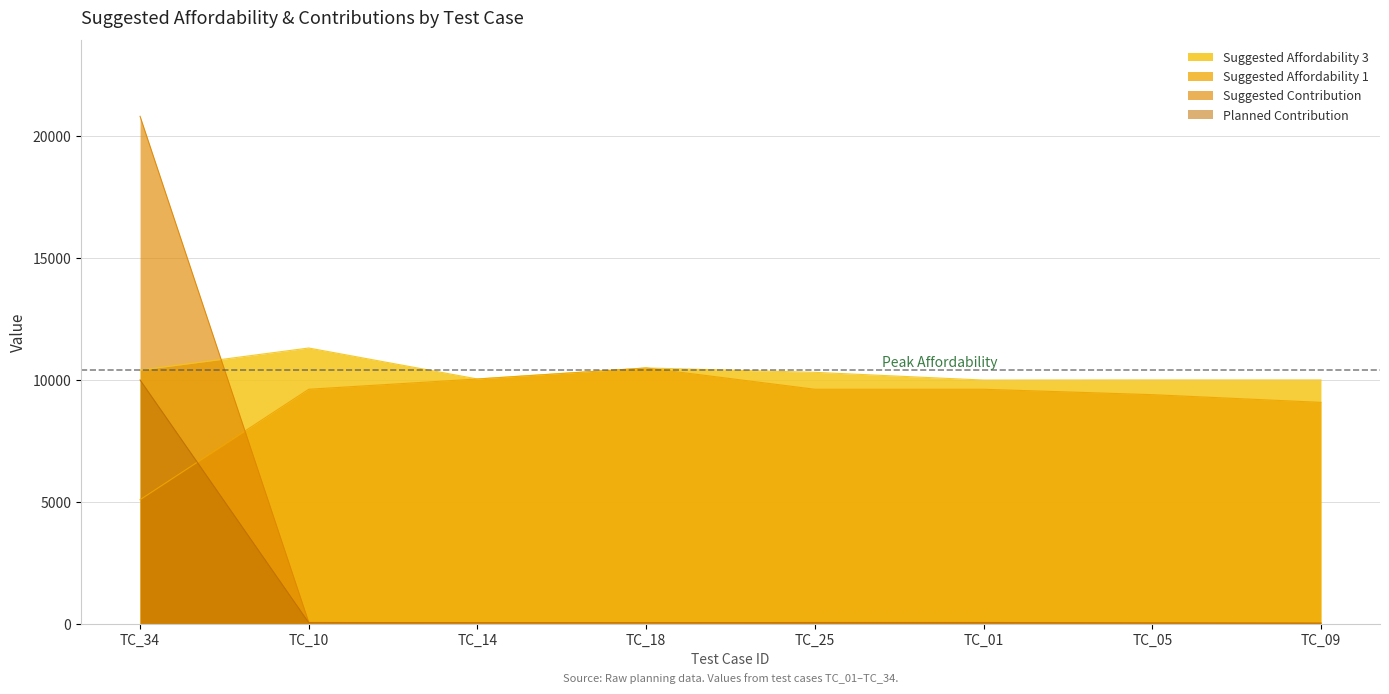

What is the label of the 8th point from the right?

TC_34